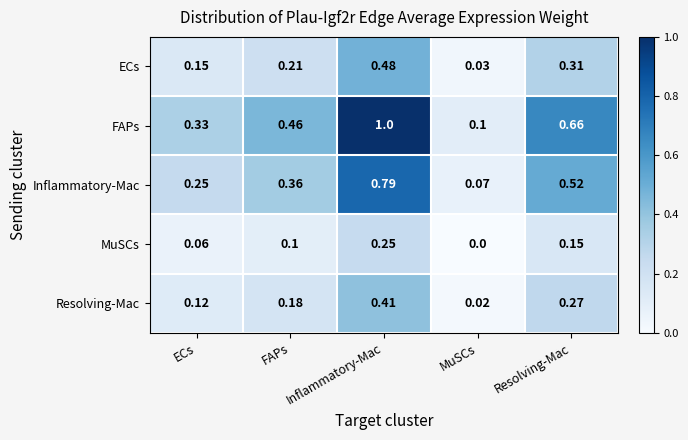

Between Inflammatory-Mac and MuSCs, which series saw the biggest shift?

FAPs